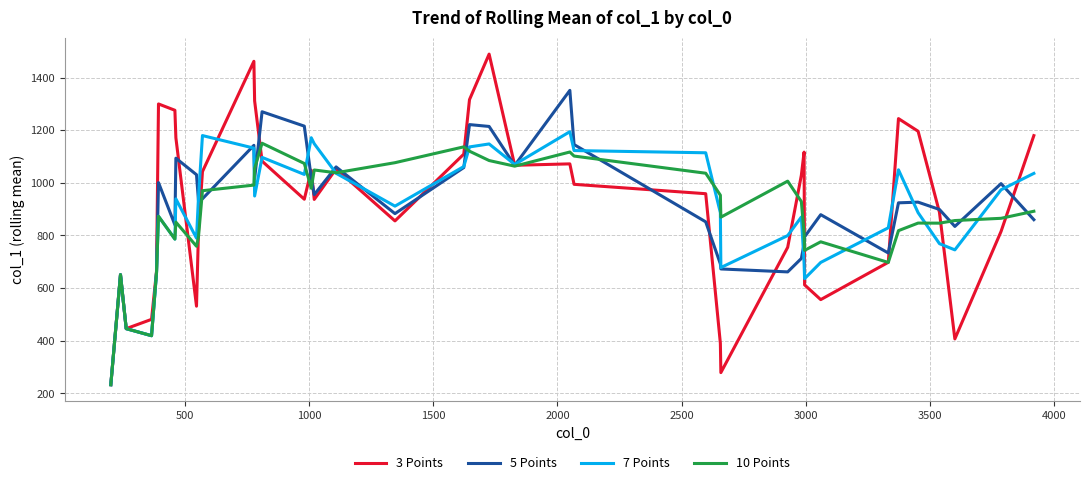

What are all the series names shown in the legend?

3 Points, 5 Points, 7 Points, 10 Points